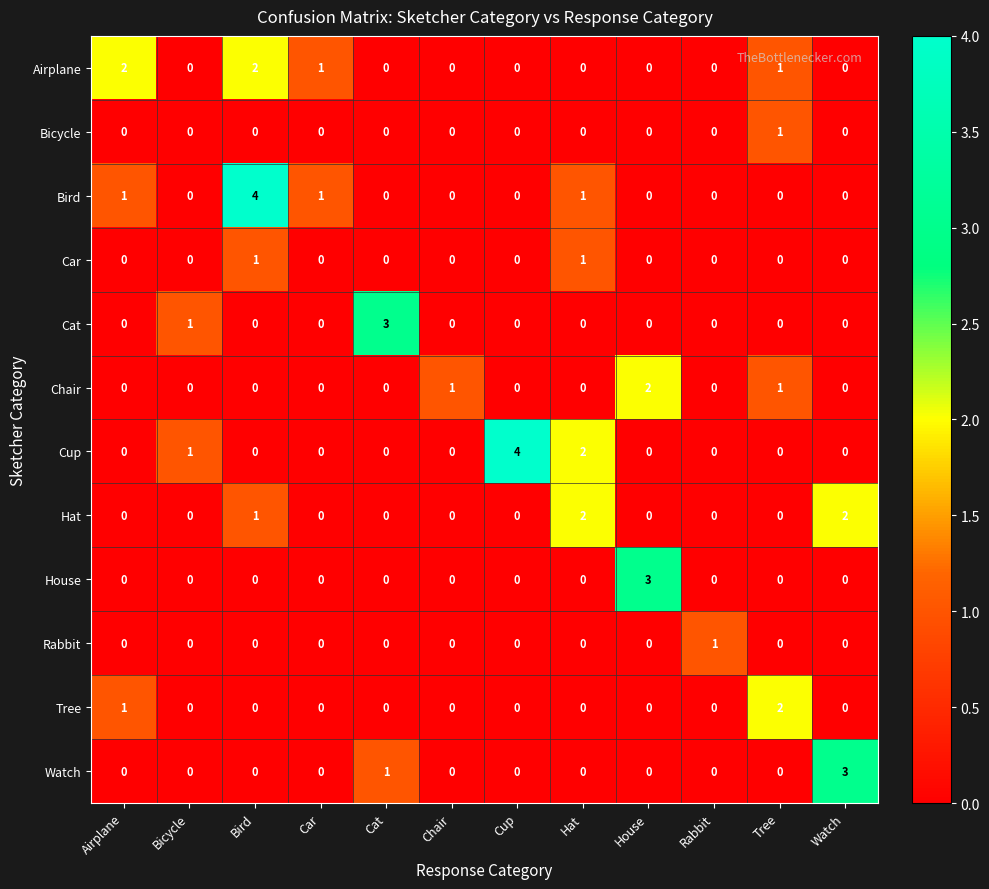

Between Bird and Hat, which series saw the biggest shift?

Bird